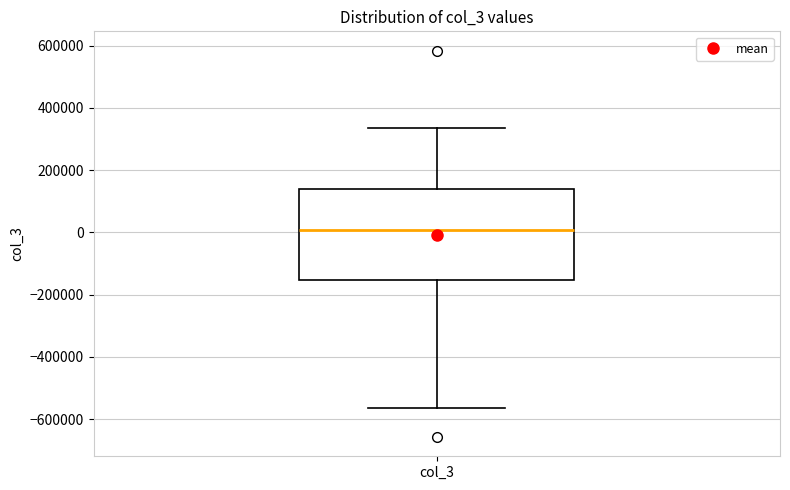

Transcribe this box plot: give where the median line is, the range the box spans, and where the two whiskers end, as read against the y-axis. The values are not printed on the chart, so give them approximately, as read against the axis.

median 0, box -160000 to 140000, whiskers -560000 to 340000